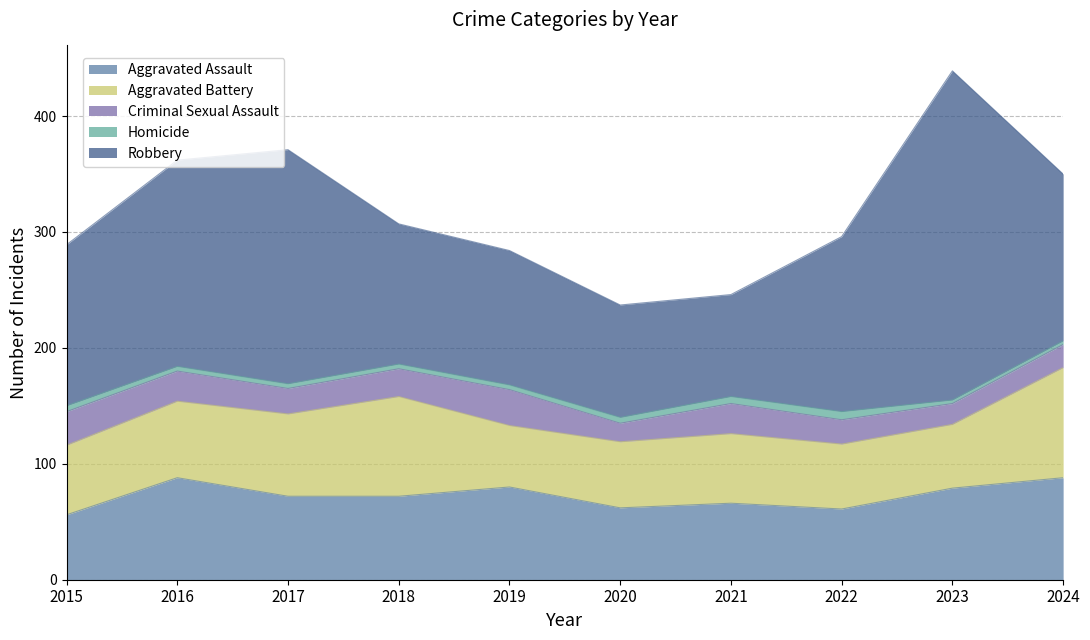

What is the average value of the Criminal Sexual Assault series?

23